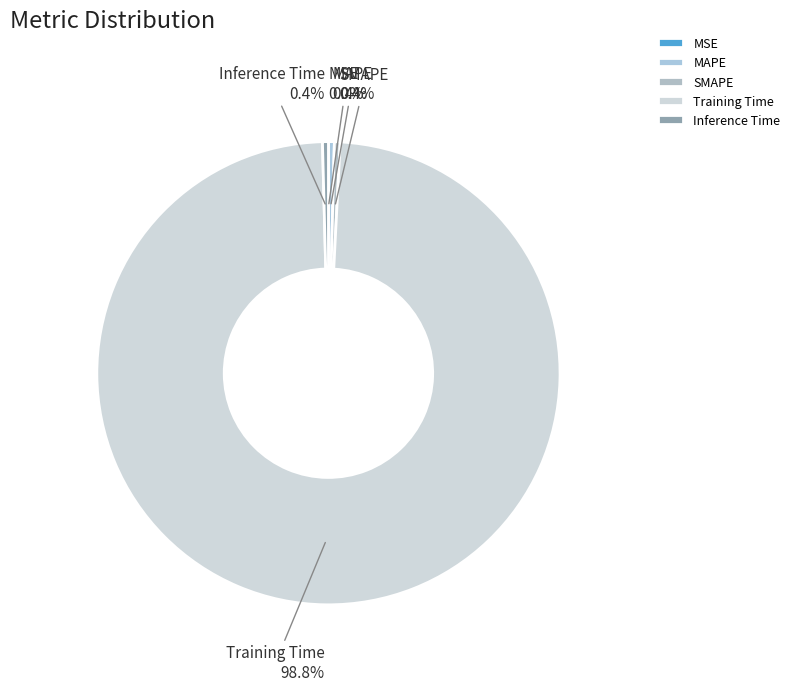

To the nearest percent, what portion does Training Time represent?

99%